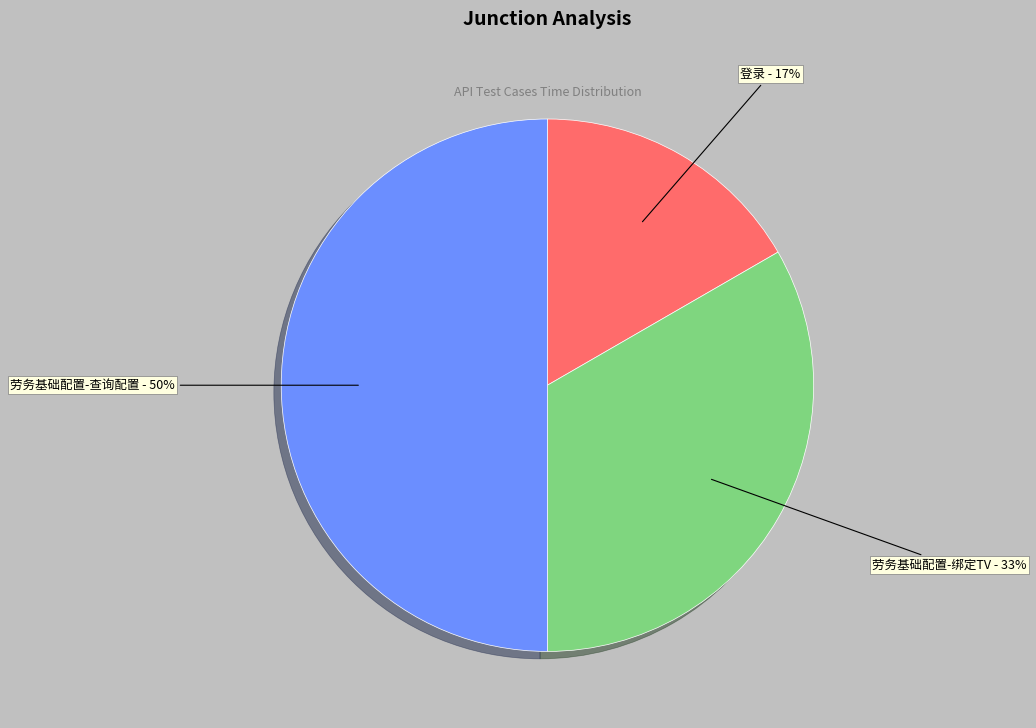

Is it true that 劳务基础配置-查询配置 is 42% of the pie?

False